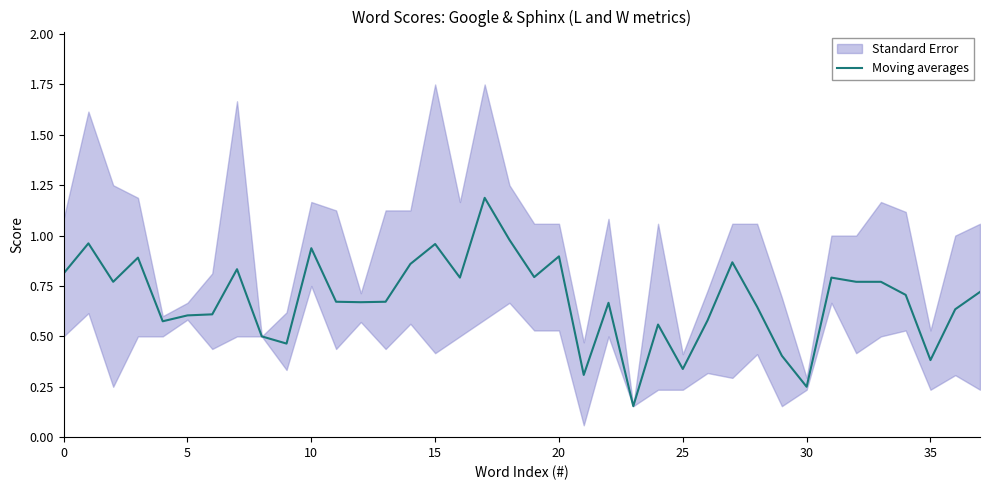

Which category has the highest value across all series?

17